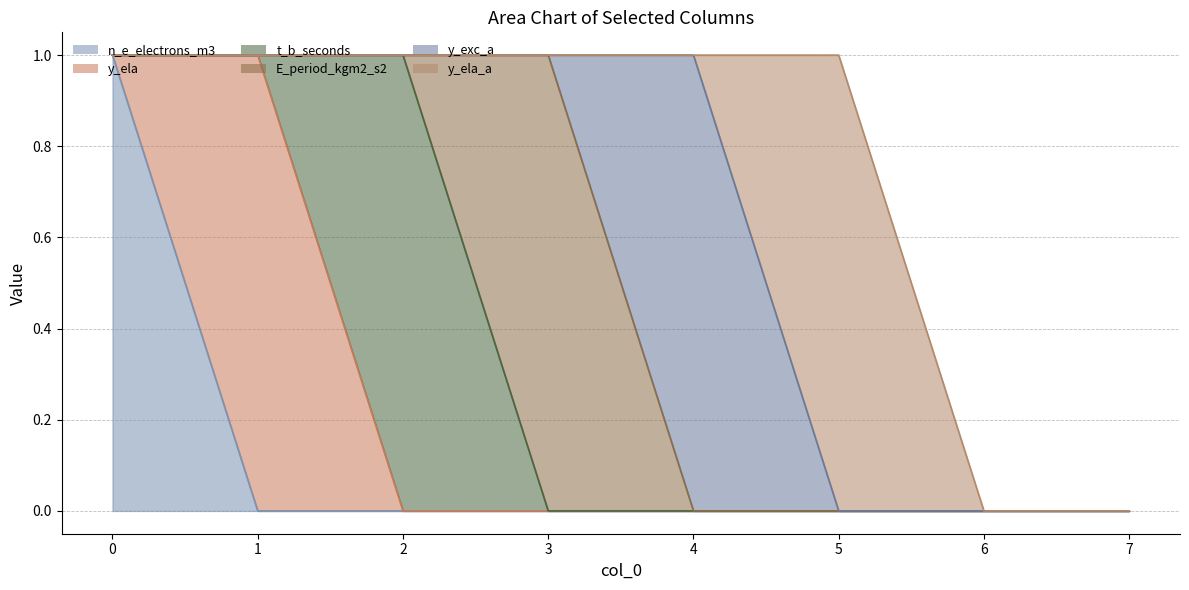

How many intersections are there between y_ela_a and y_exc_a?

1